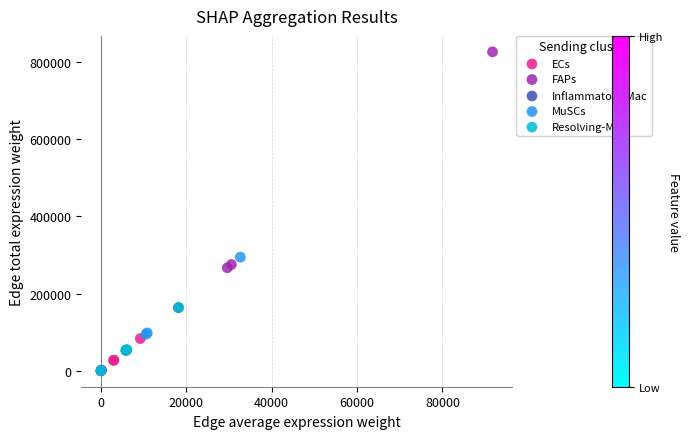

Which series reaches the maximum Y coordinate?

FAPs